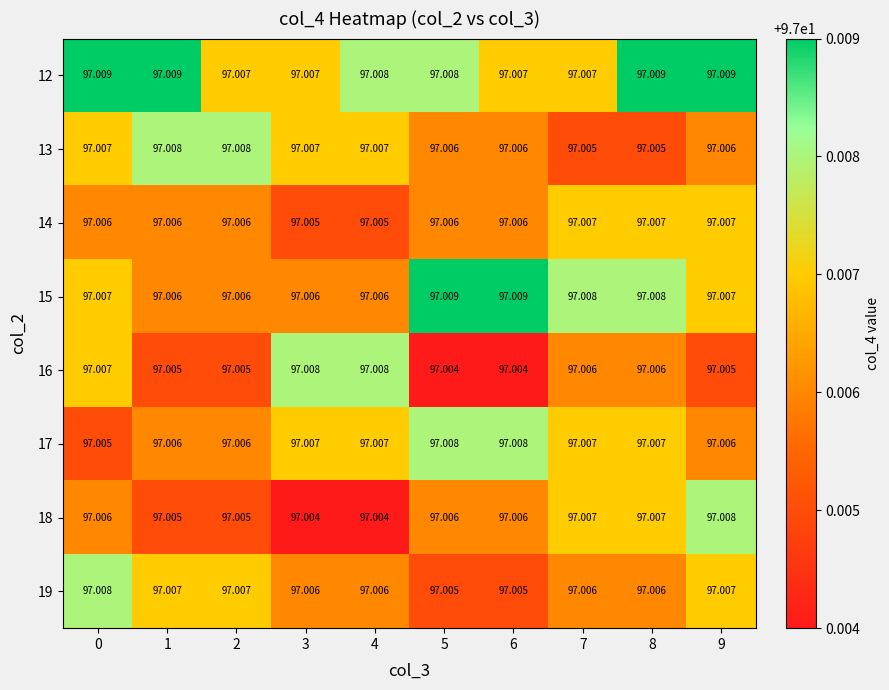

Is the value of 15 at 6 greater than the value of 19 at 4?

Yes